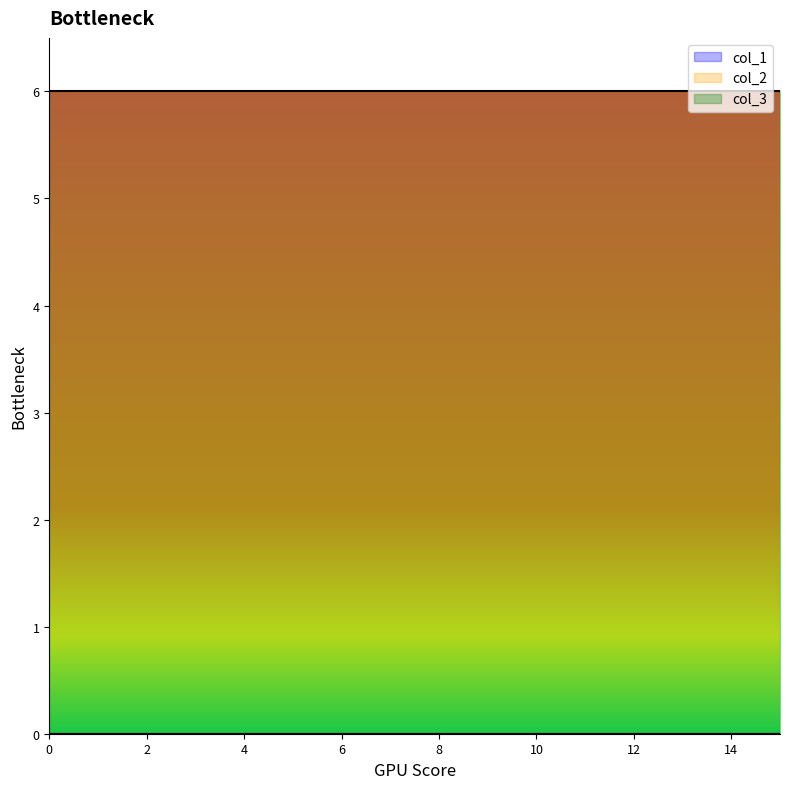

Reading left to right, what are all the values shown in this chart?

col_1: 0	0	0	0	0	0	0	0	0	0	0	0	0	0	0	0
col_2: 0	0	0	0	0	0	0	0	0	0	0	0	0	0	0	0
col_3: 6	6	6	6	6	6	6	6	6	6	6	6	6	6	6	6